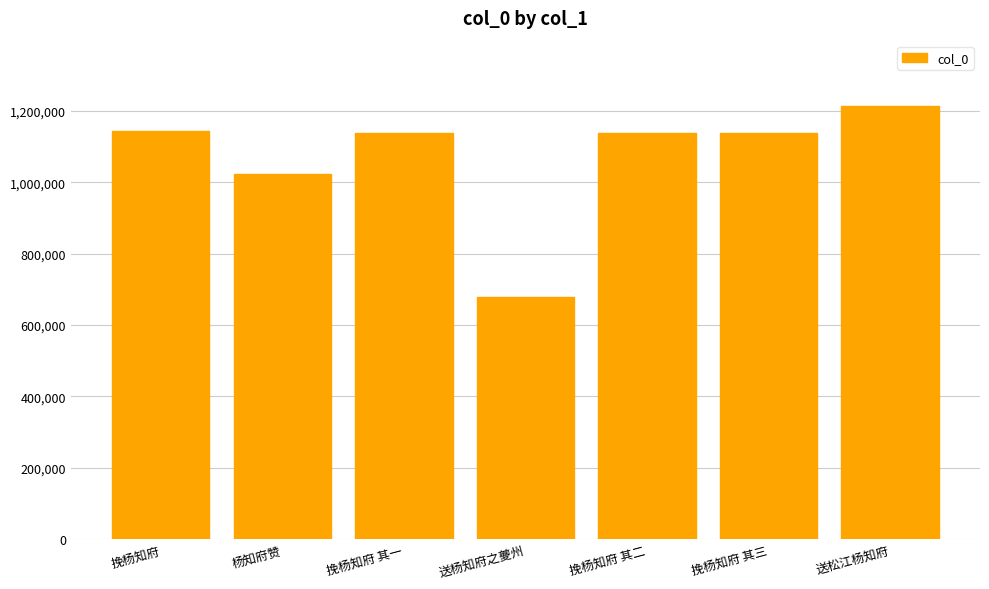

Which category has the highest value across all series?

送松江杨知府